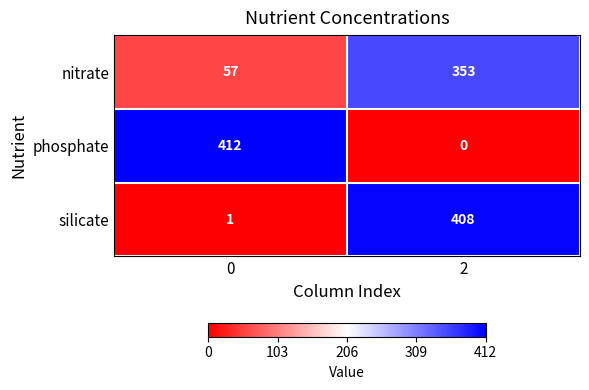

How many distinct data groups are displayed?

3